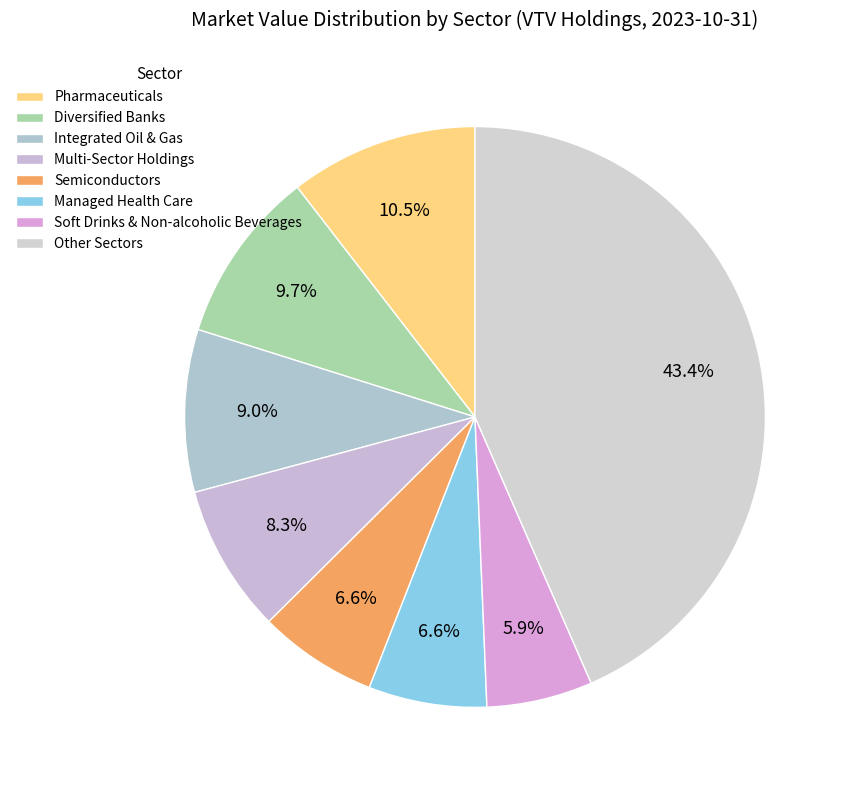

Count the number of slices in the pie.

8